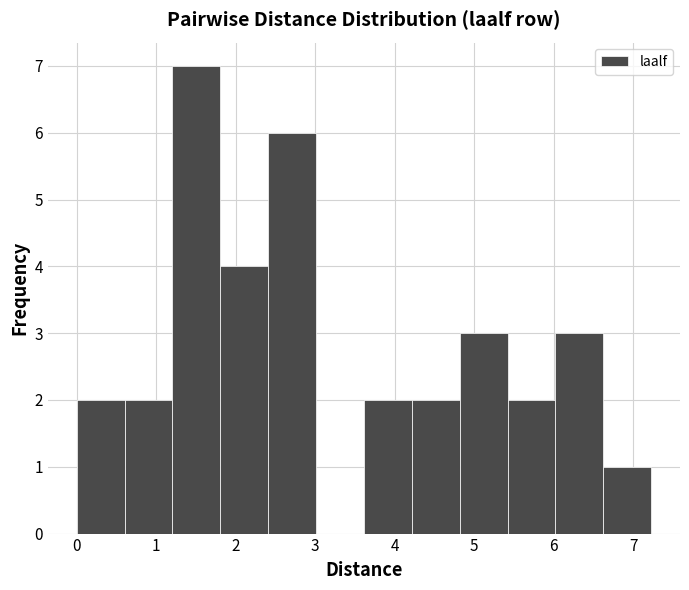

Over which range of the x-axis is the bar tallest?

1.2 to 1.8